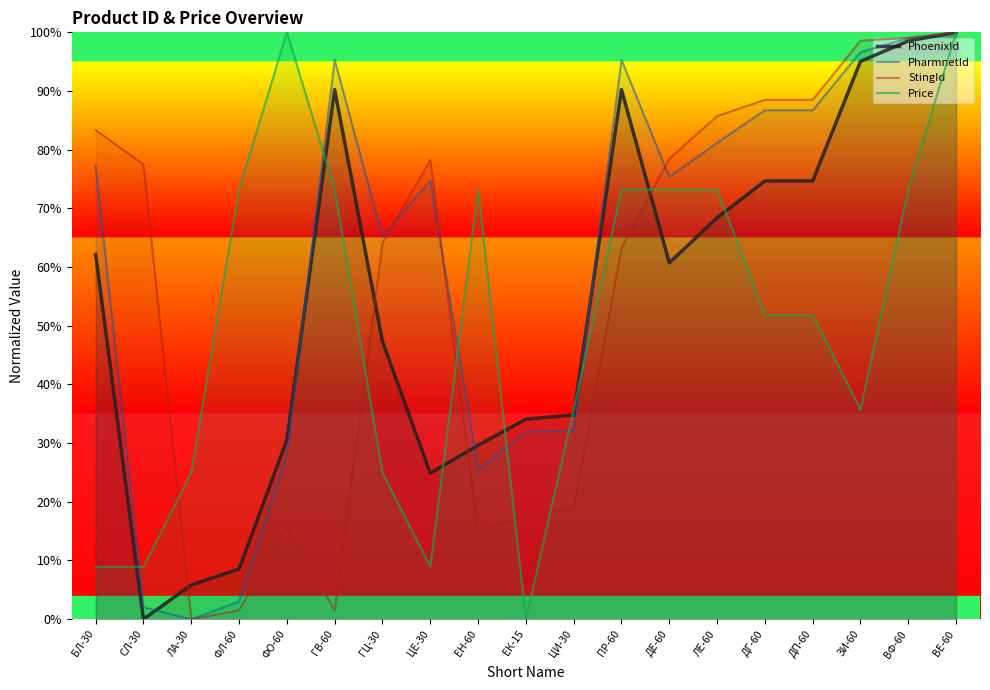

True or false: PhoenixId and Price intersect in this chart.

True